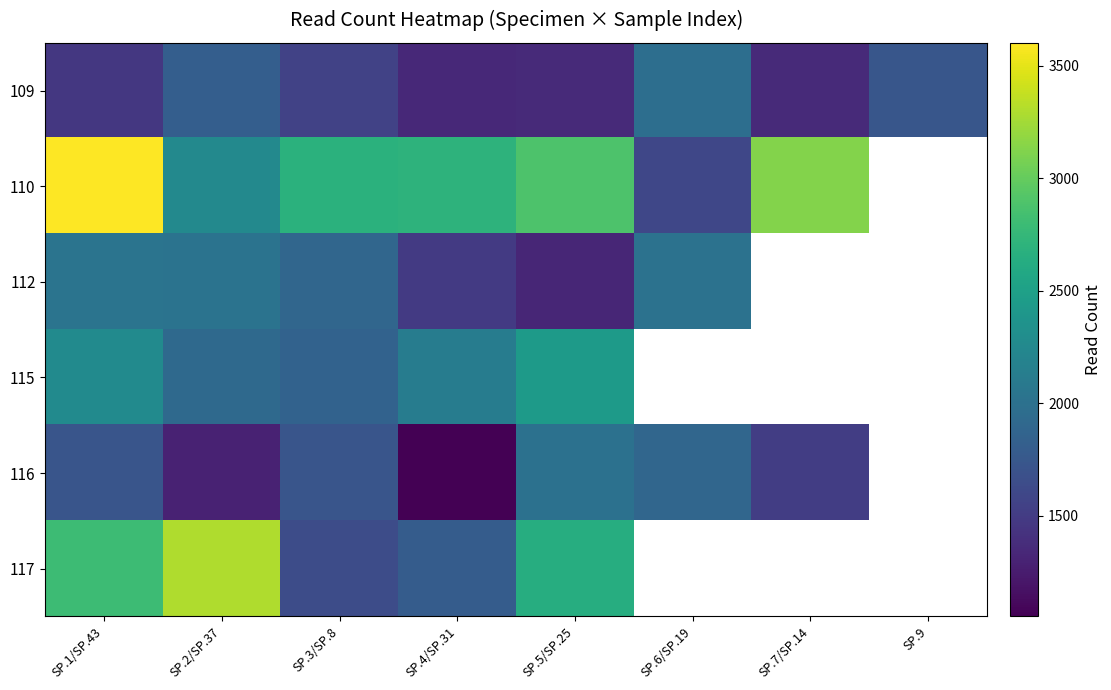

Where is 115 nearest to the value 2146?

SP.4/SP.31